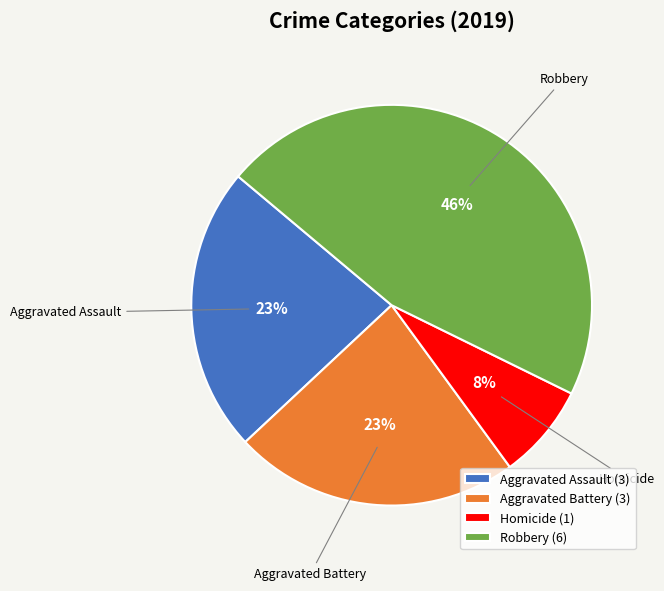

To the nearest percent, what is the combined percentage of Aggravated Battery and Robbery?

69%